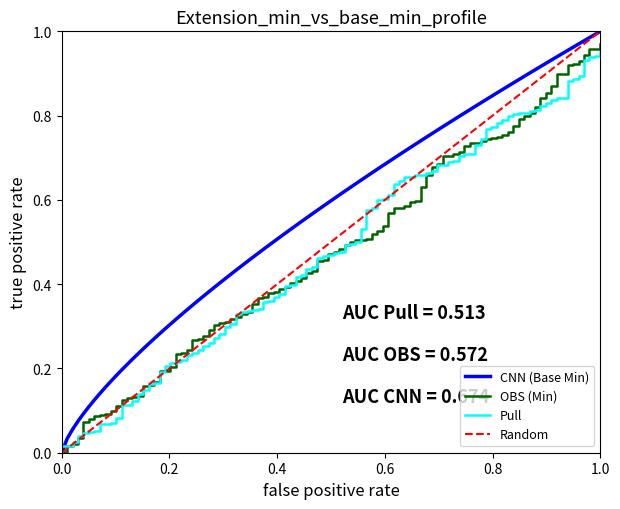

Which series has the largest total across all categories?

CNN (Base Min)